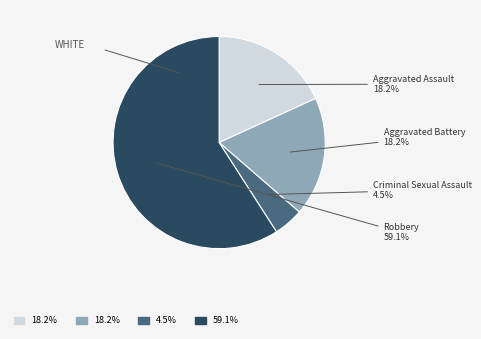

How many segments does this pie chart have?

4